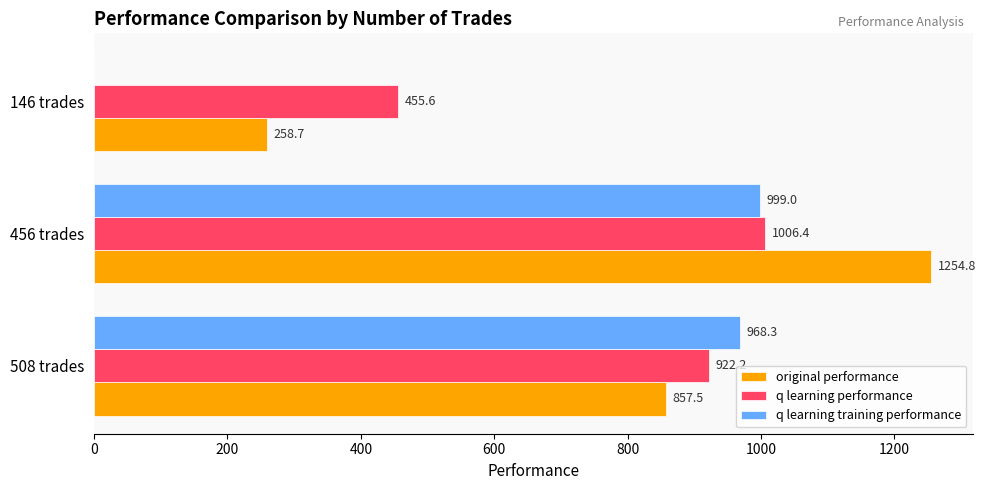

Which series has the largest total across all categories?

q learning performance